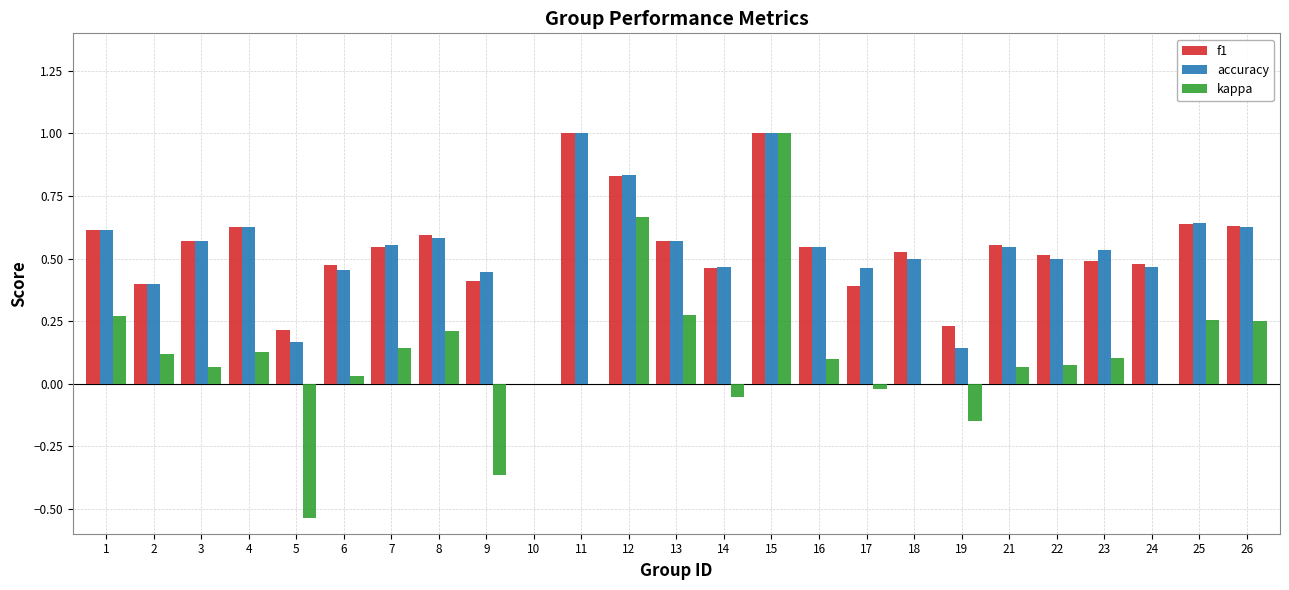

Which series has the largest range (max minus min)?

kappa